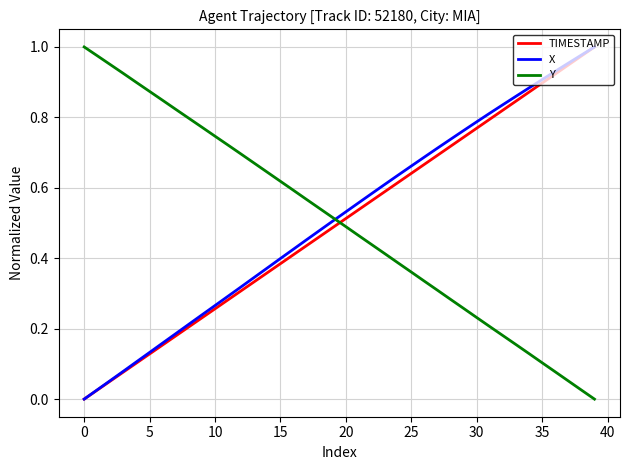

Does the chart have visible grid lines?

Yes